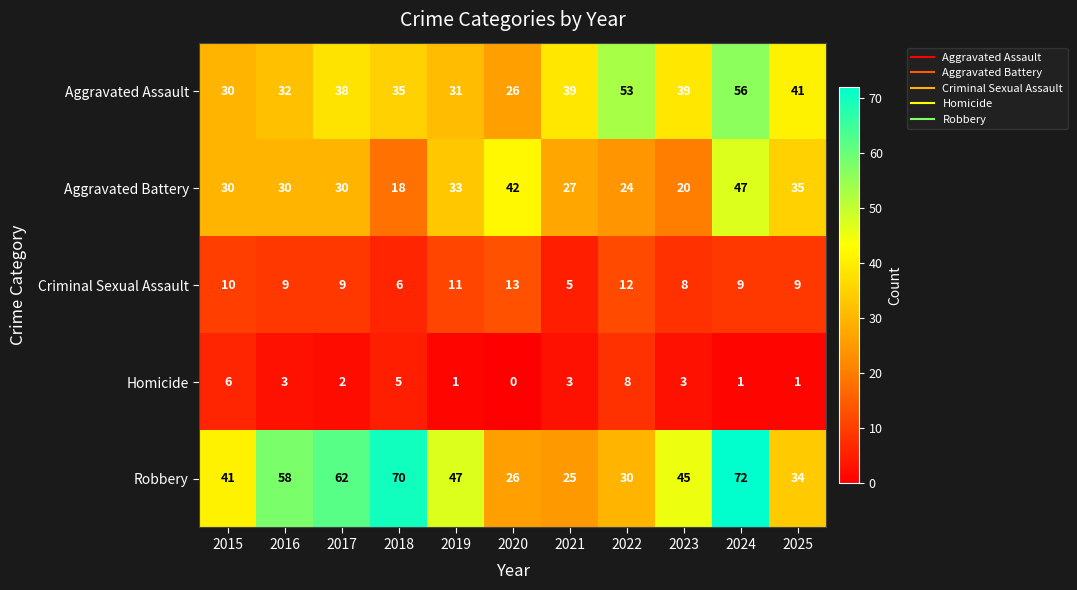

List the series in order of their peak value, lowest first.

Homicide, Criminal Sexual Assault, Aggravated Battery, Aggravated Assault, Robbery